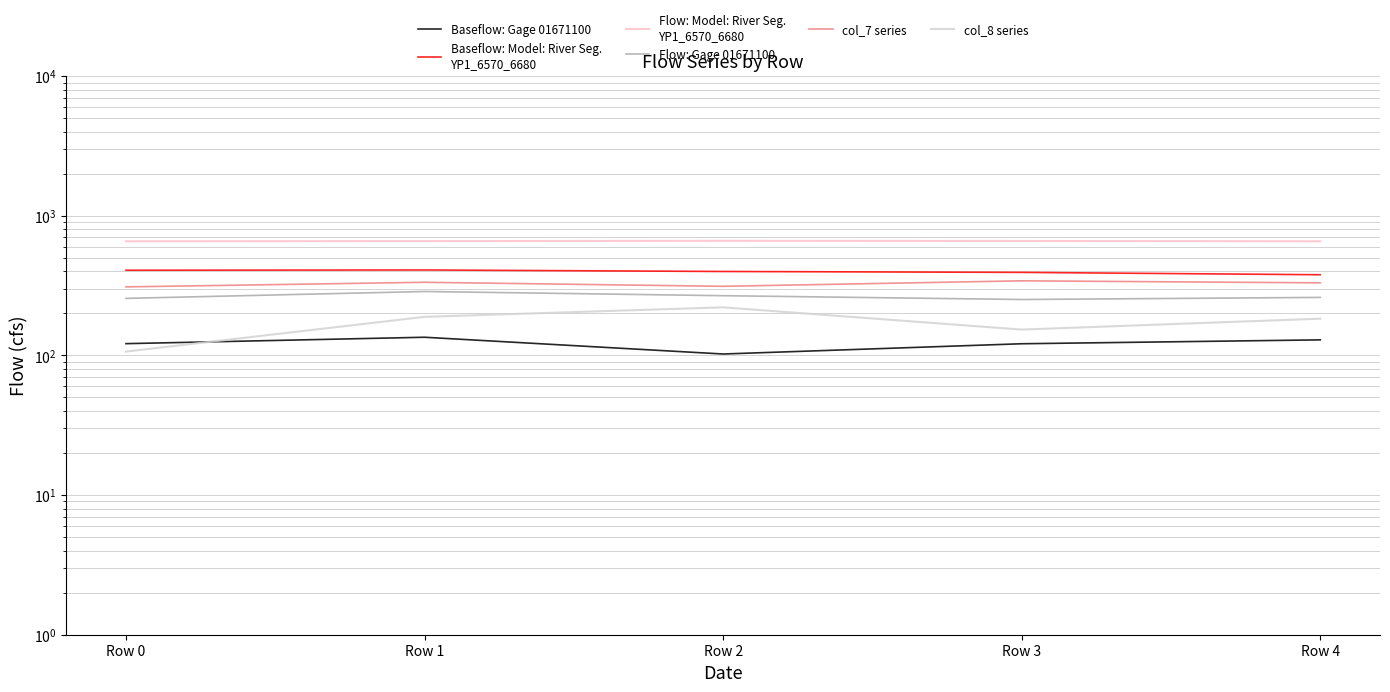

Does the chart have visible grid lines?

Yes